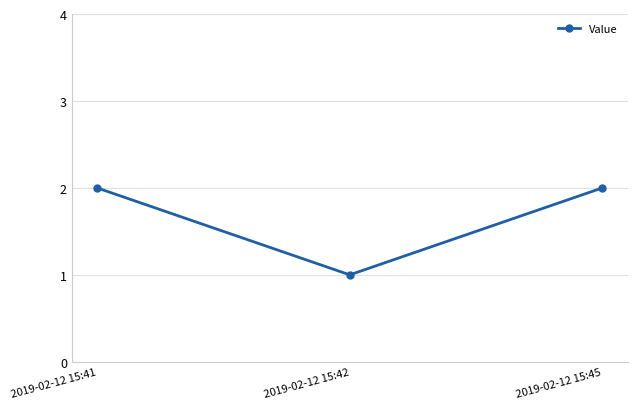

The value at 2019-02-12 15:41 is 1. True or false?

False